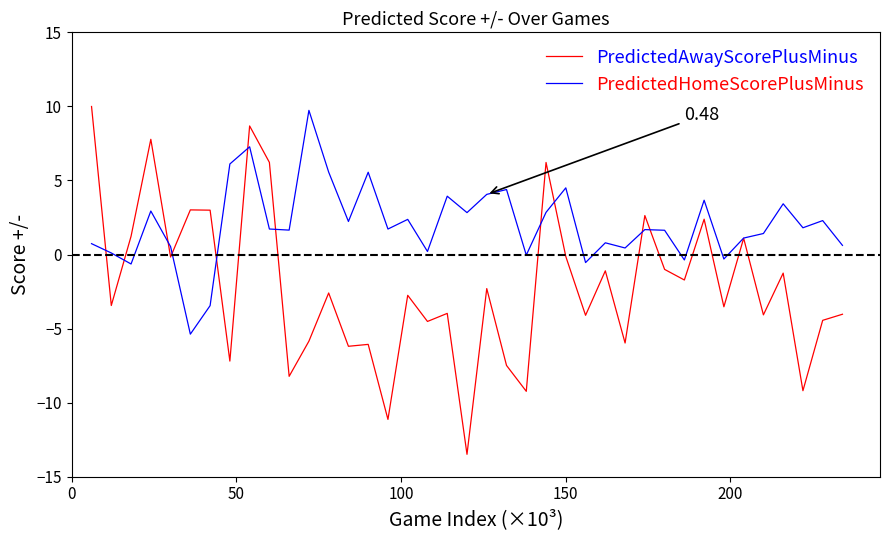

Which series has the largest total across all categories?

PredictedHomeScorePlusMinus